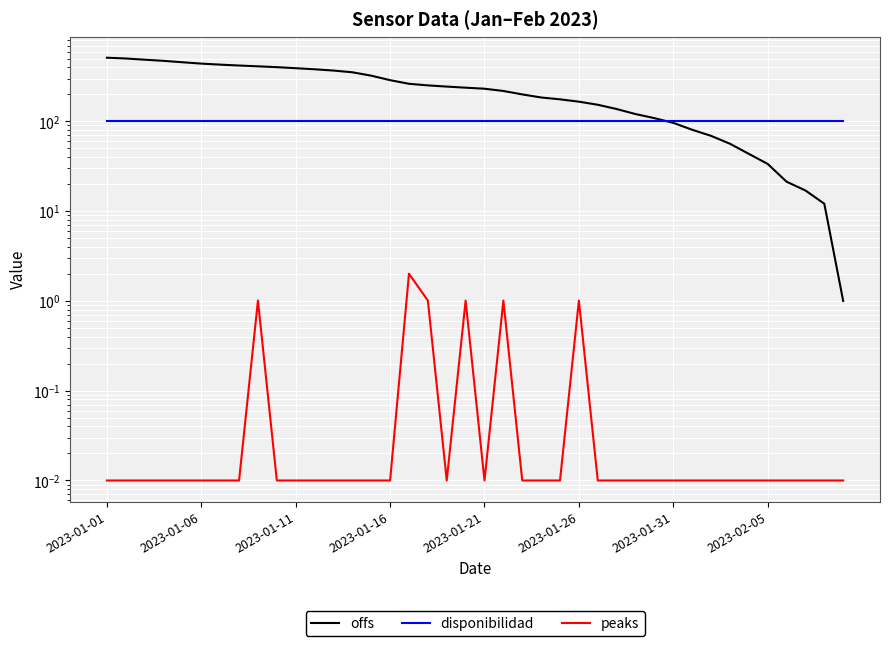

At which category does peaks reach its first local valley?

18